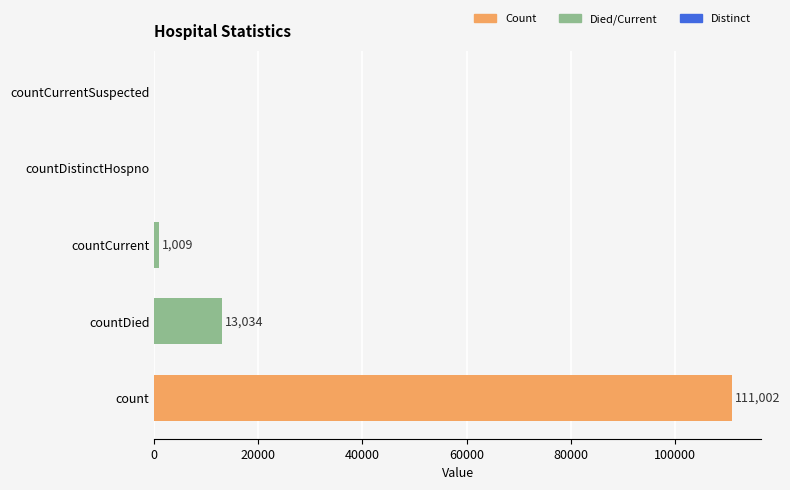

What is the sum of all values?

125045